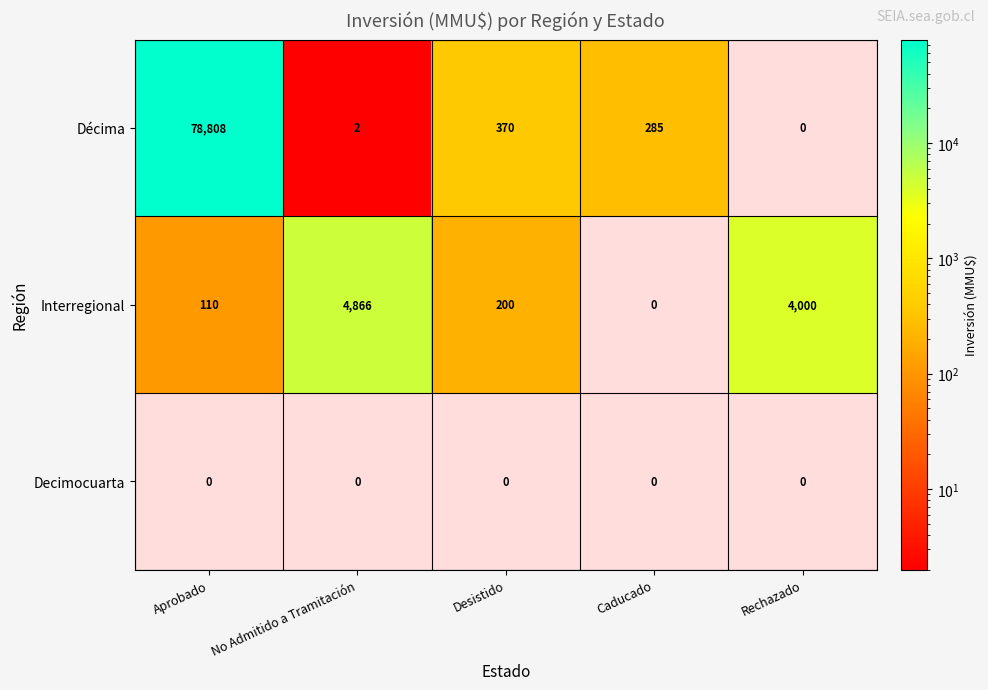

The Interregional series shows 108 at Desistido. True or false?

False